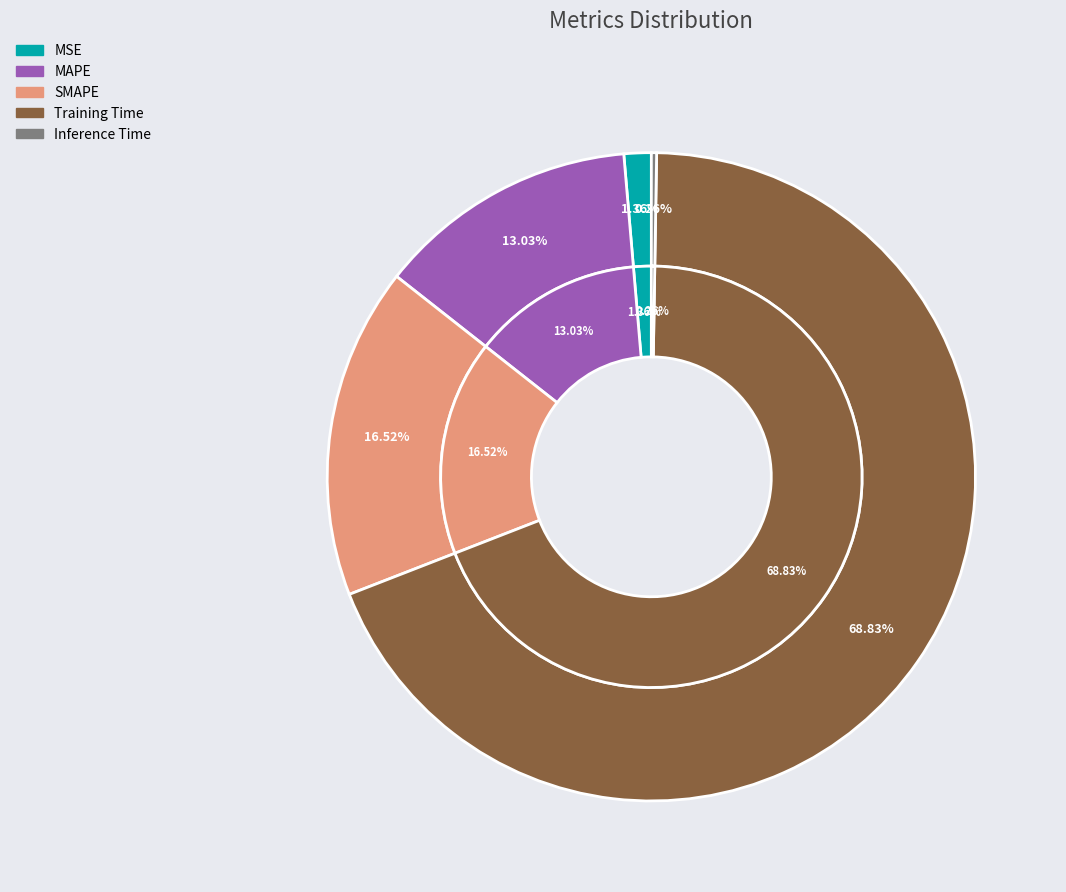

How many slices are in this pie chart?

5